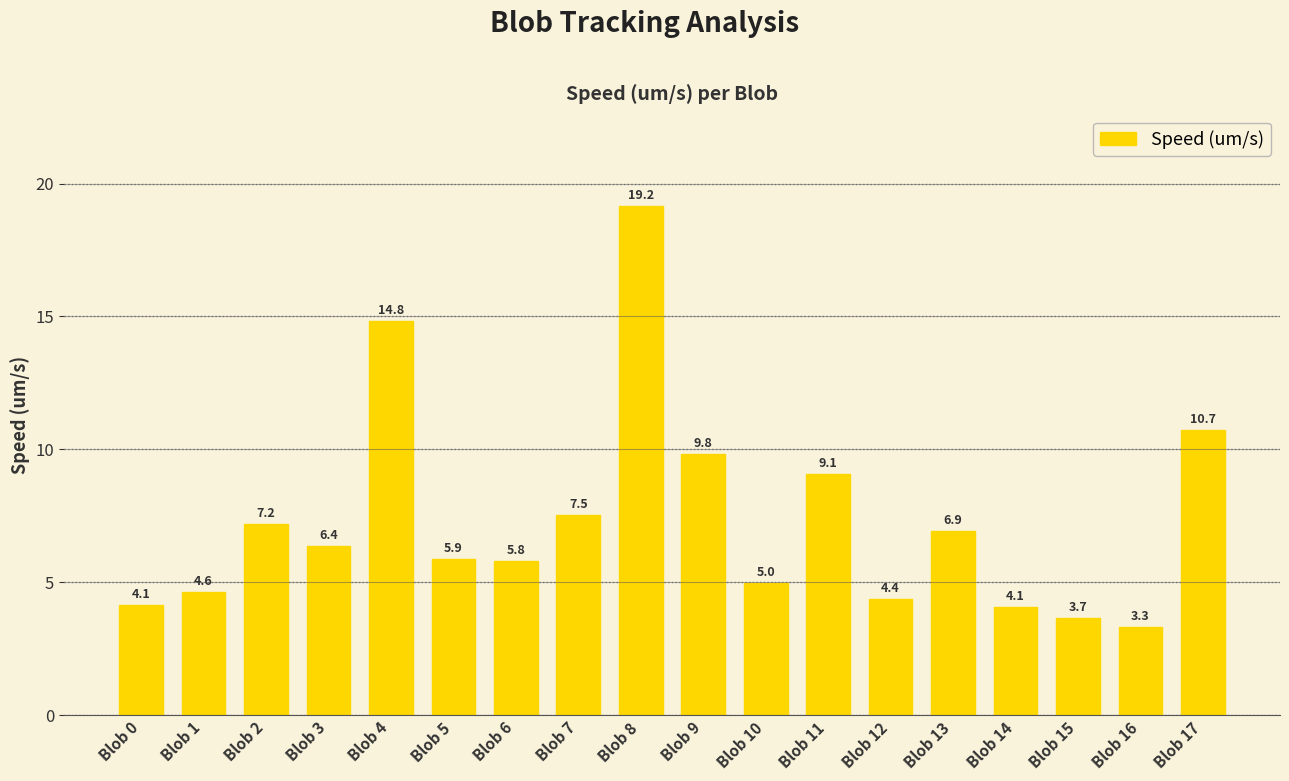

Which label corresponds to the smallest value in the chart?

Blob 16